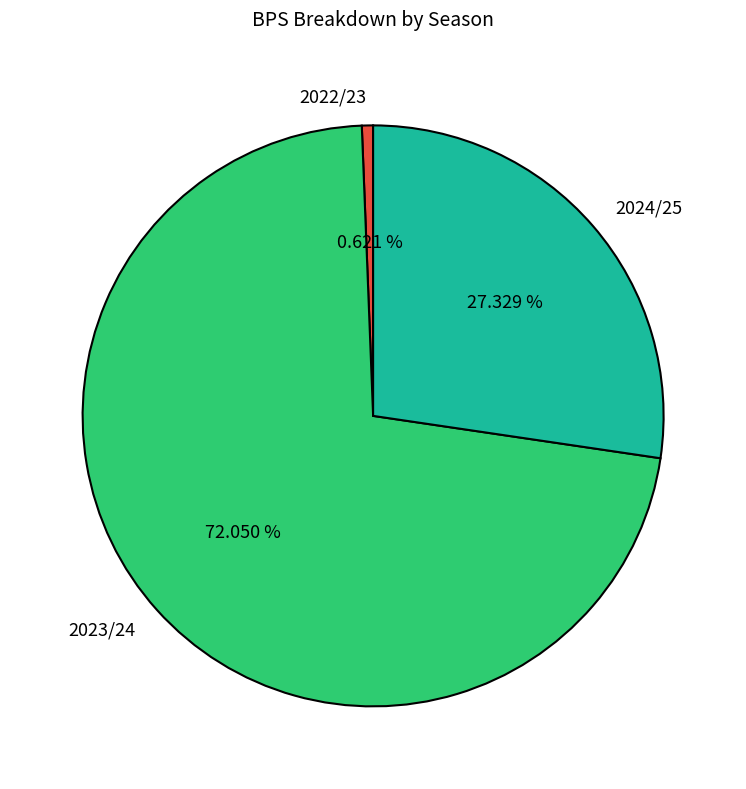

Is there a majority slice in this chart?

Yes